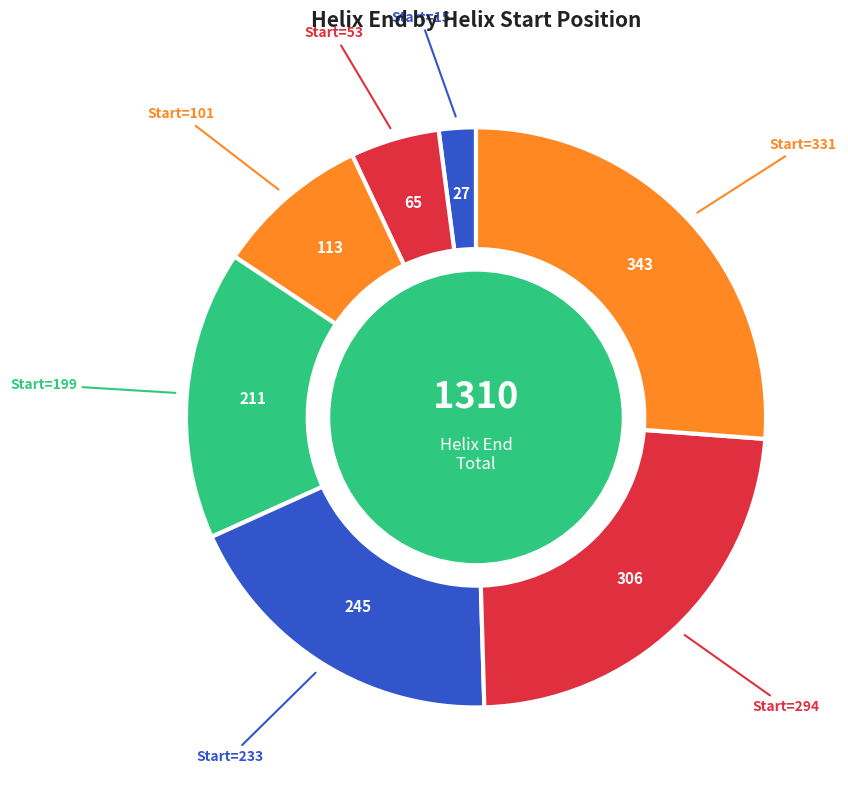

Which category has the smallest portion of the pie?

15